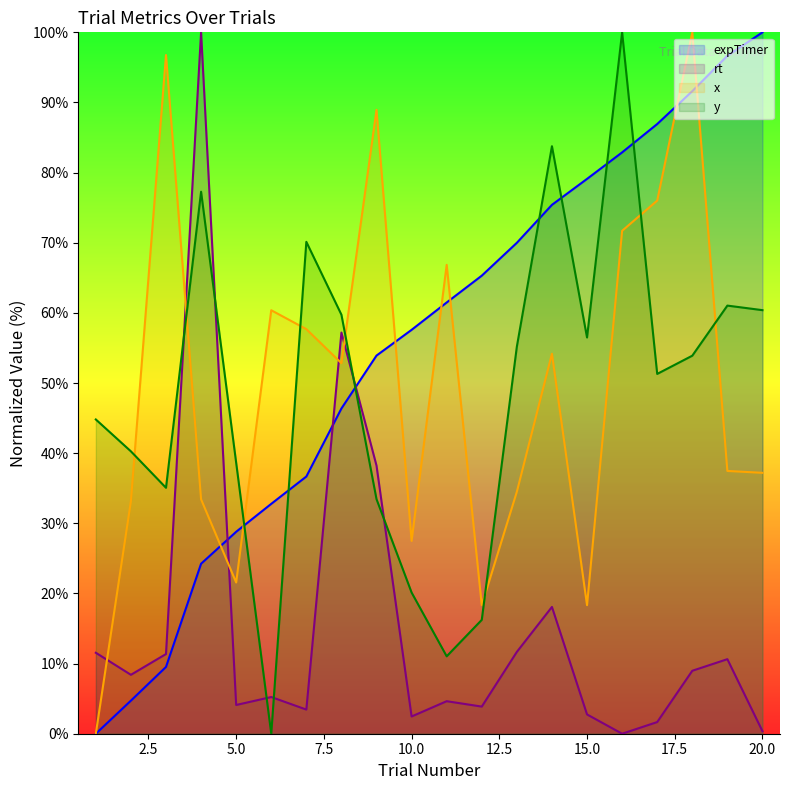

At which category does the chart reach its minimum across all series?

1